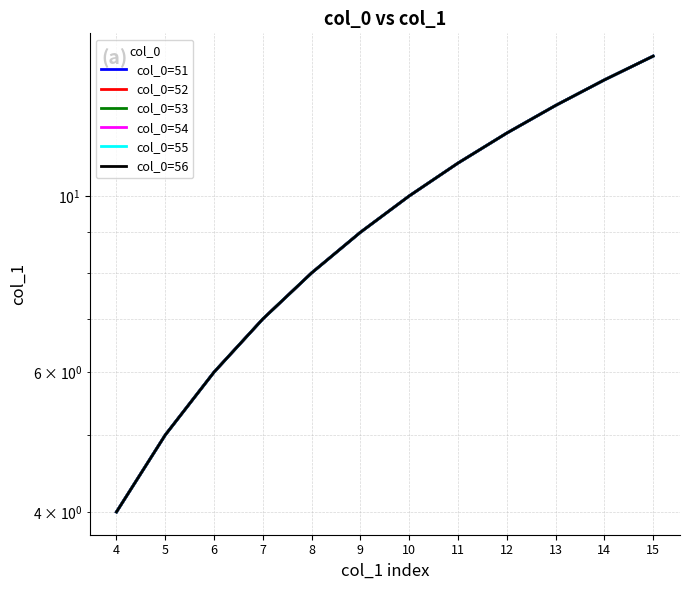

What is the smallest value displayed?

4